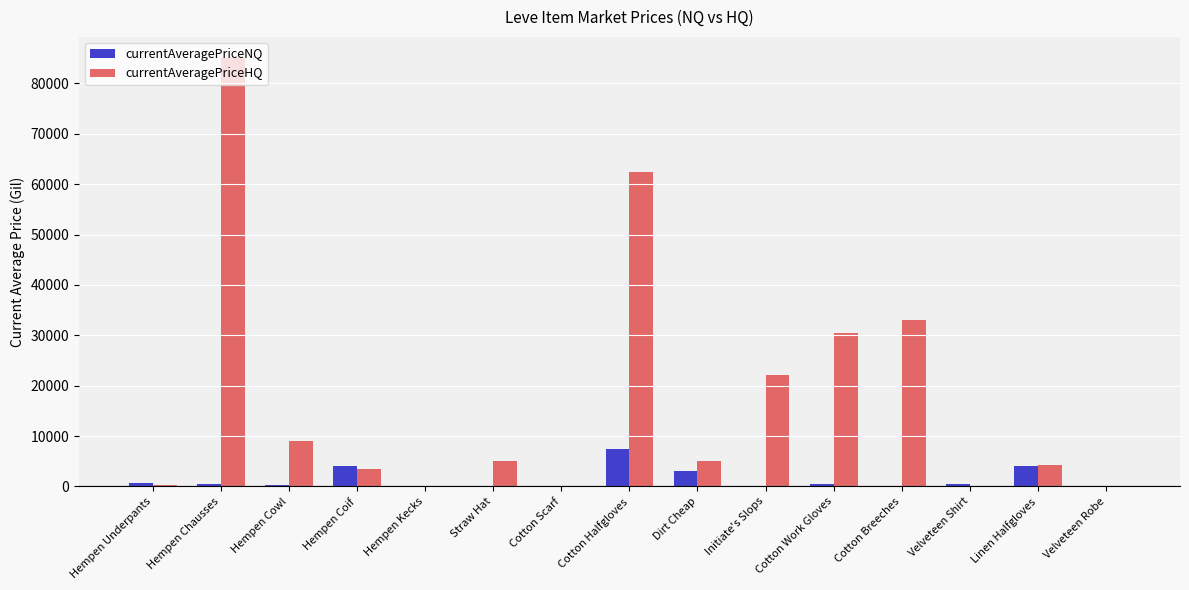

Are the bars grouped side by side (vs. stacked)?

Yes